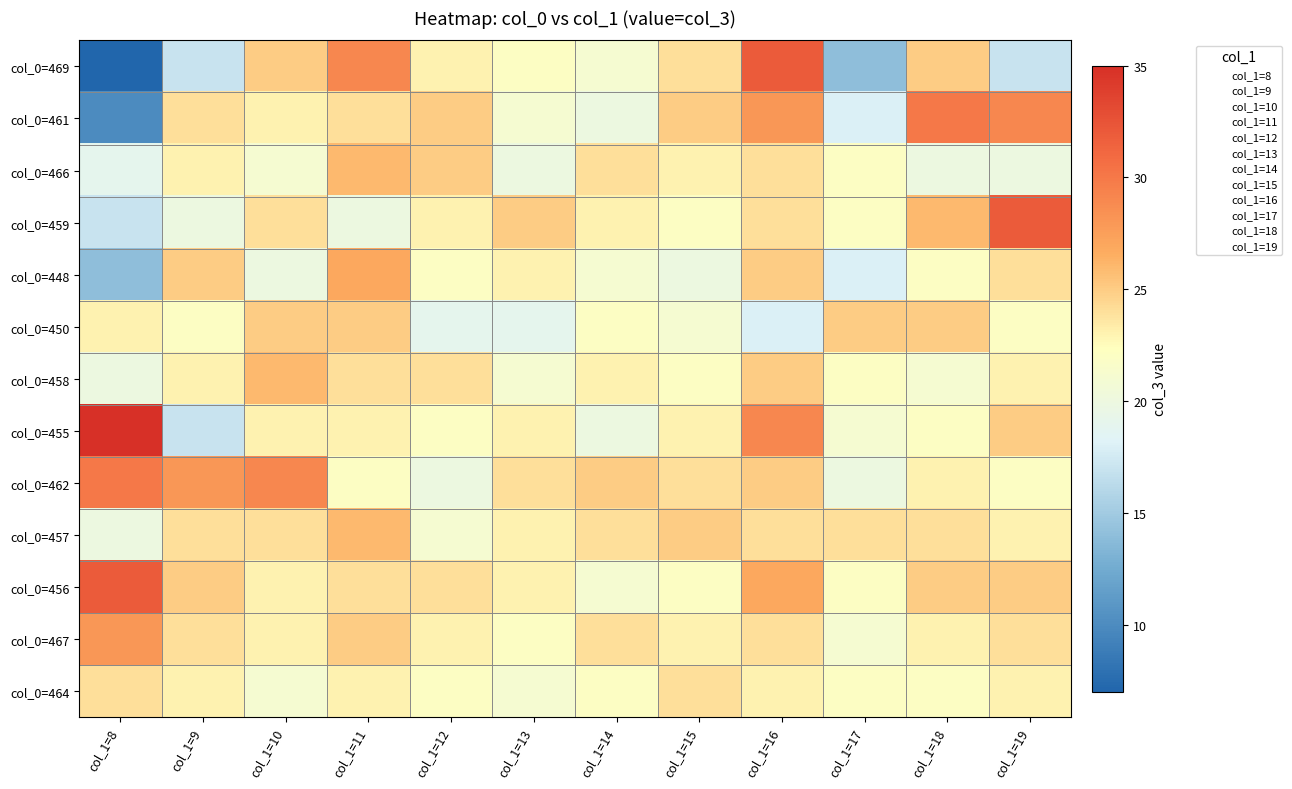

What is the total value across all series at col_1=15?

298